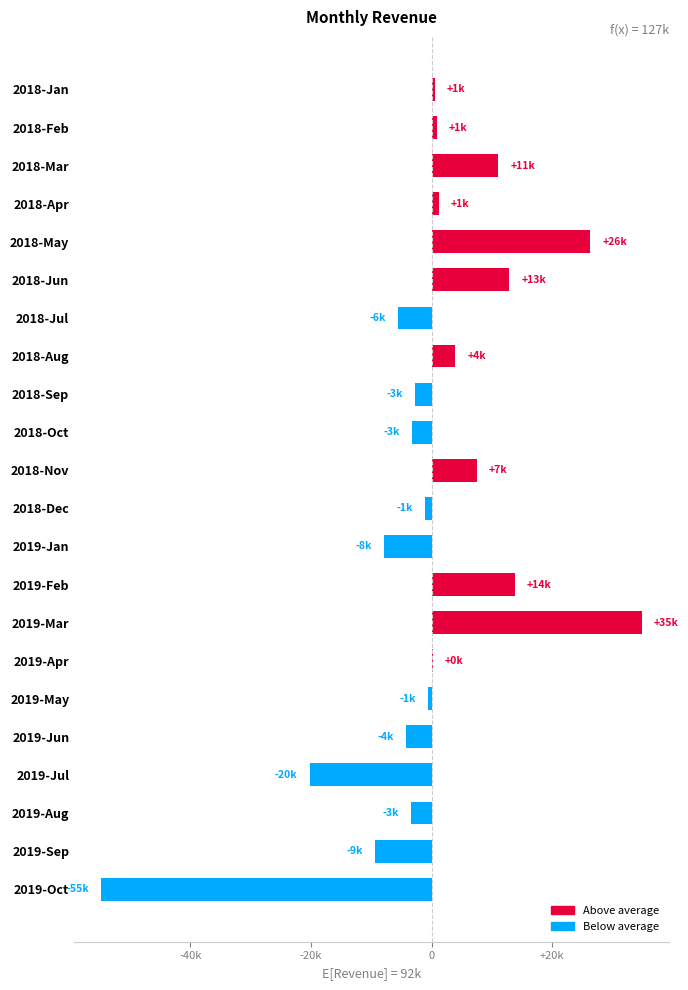

Which label corresponds to the largest value in the chart?

2019-Mar